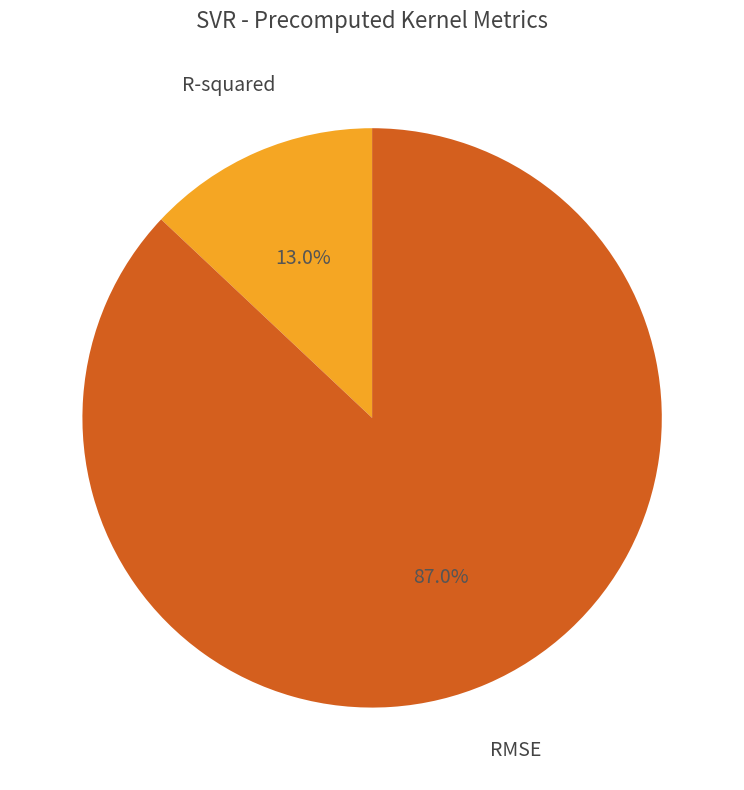

What is the smallest slice in the pie chart?

R-squared